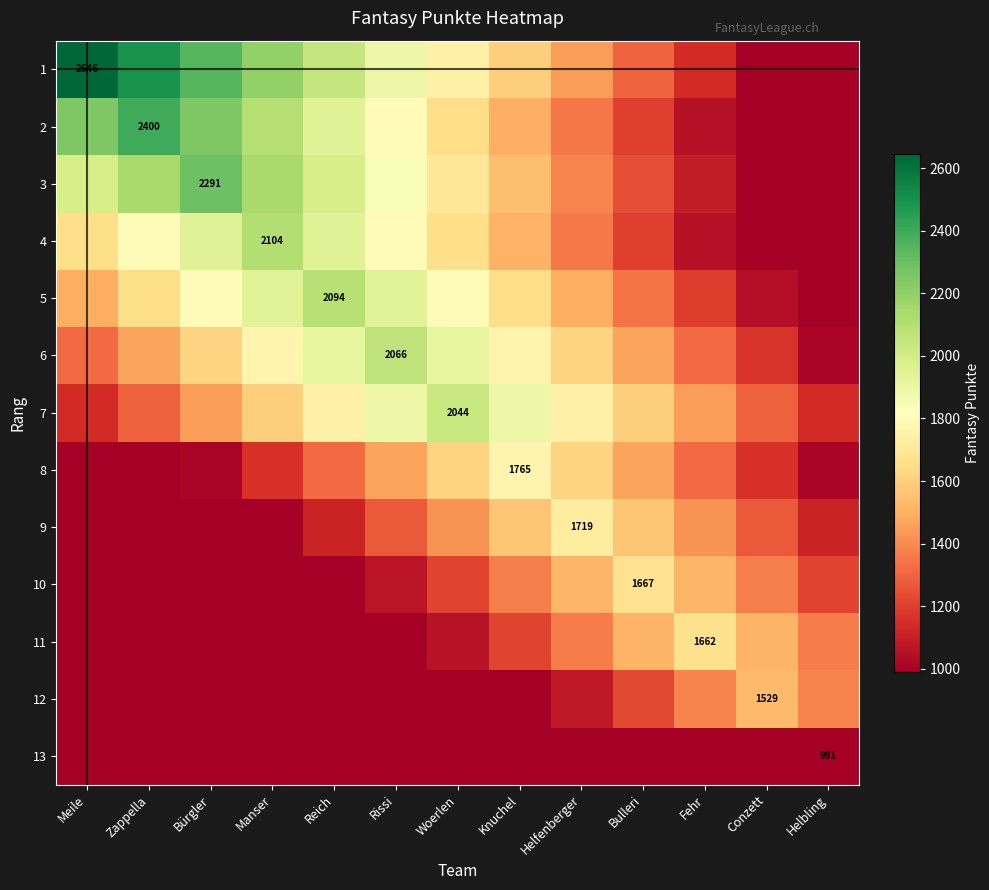

Which series has the widest spread of values?

1